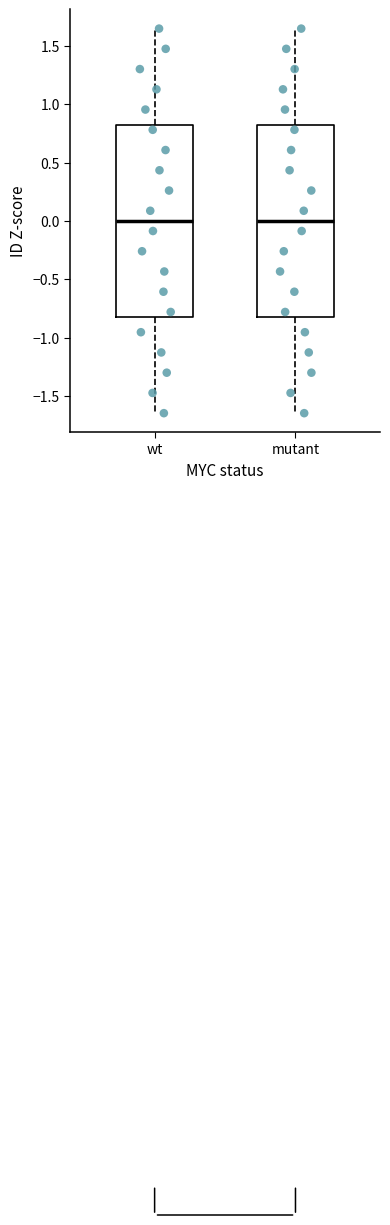

Reading left to right, transcribe this box plot: for each box, give where its median line is, the range the box spans, and where its two whiskers end, as read against the y-axis. The values are not printed on the chart, so give them approximately, as read against the axis.

wt: median 0.00, box -0.80 to 0.80, whiskers -1.65 to 1.65
mutant: median 0.00, box -0.80 to 0.80, whiskers -1.65 to 1.65